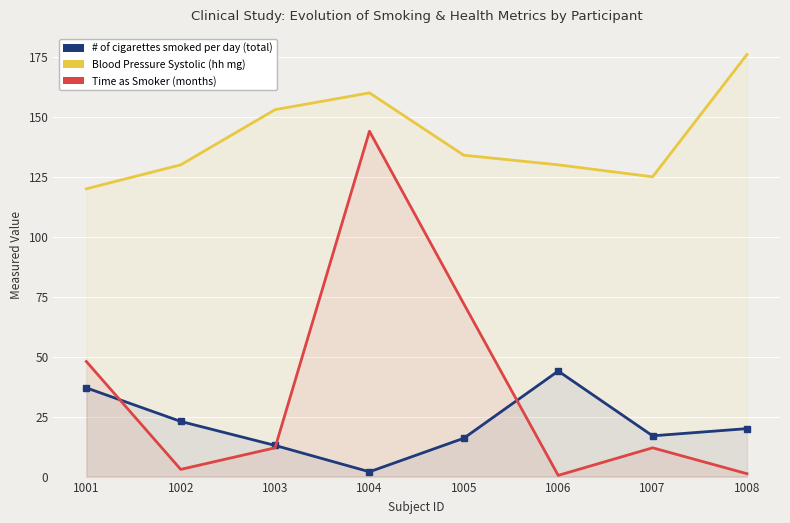

True or false: # of cigarettes smoked per day (total) and Time as Smoker (months) intersect in this chart.

True